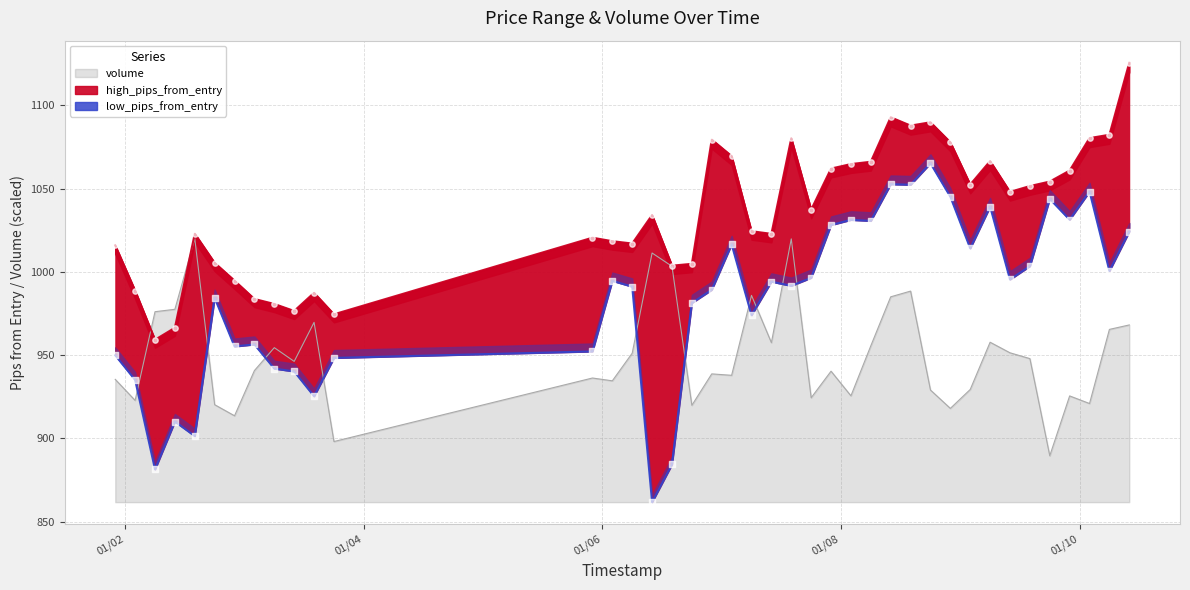

At which category is the sum across all series the highest?

2025-01-08 10:00